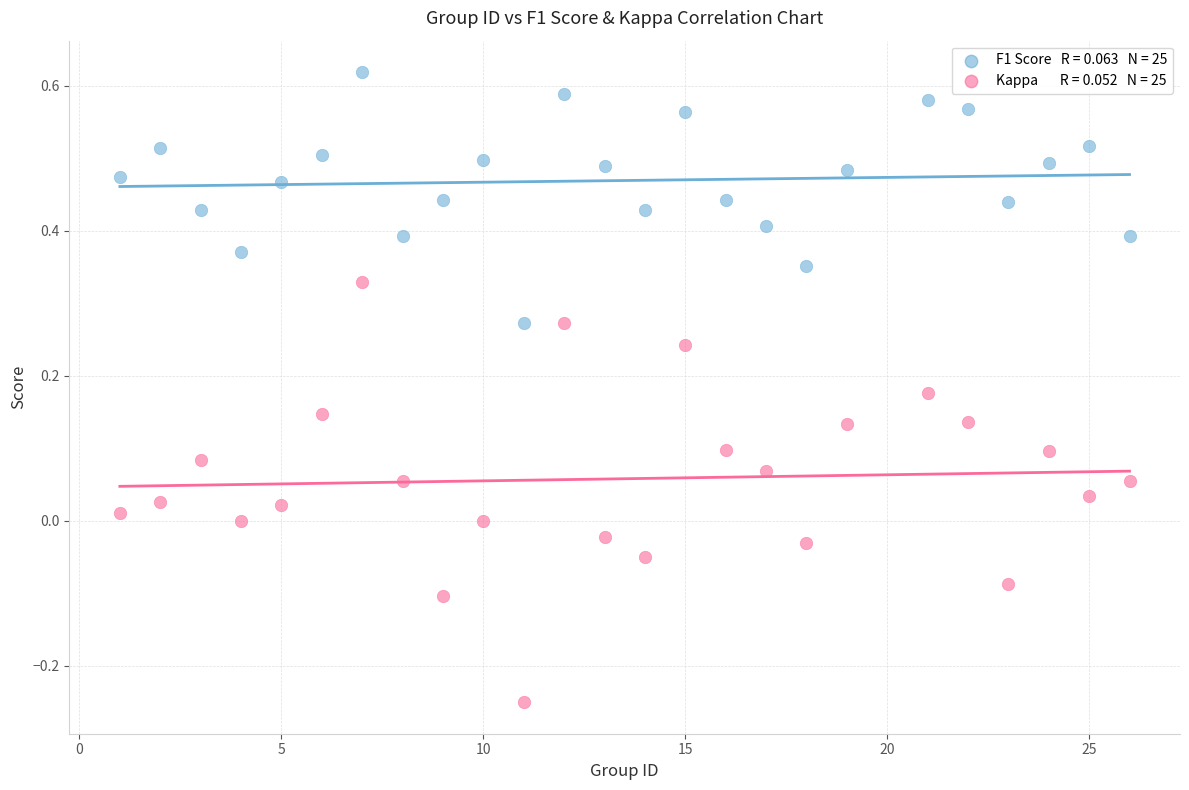

Across all data points, what is the range of Y values (max minus min)?

0.9